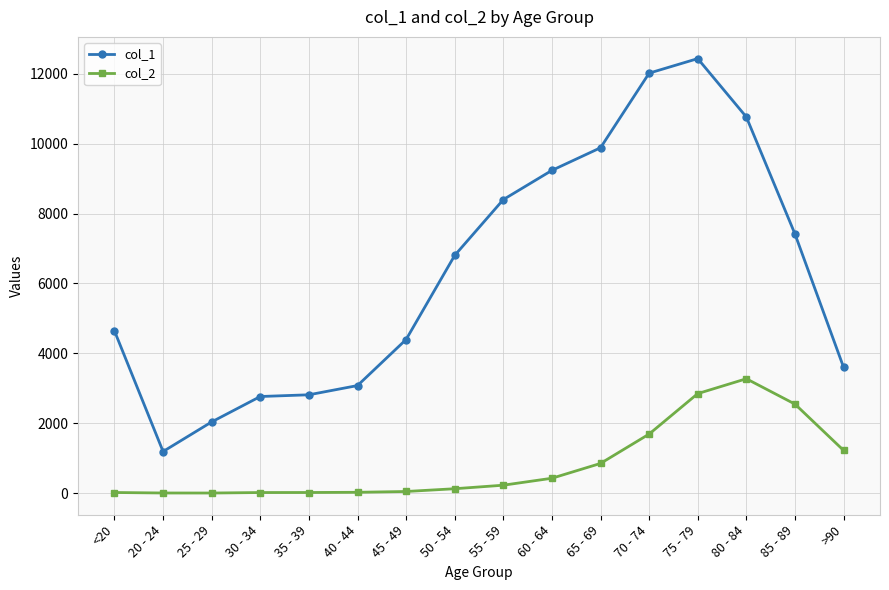

List the series in order of their overall mean, lowest first.

col_2, col_1